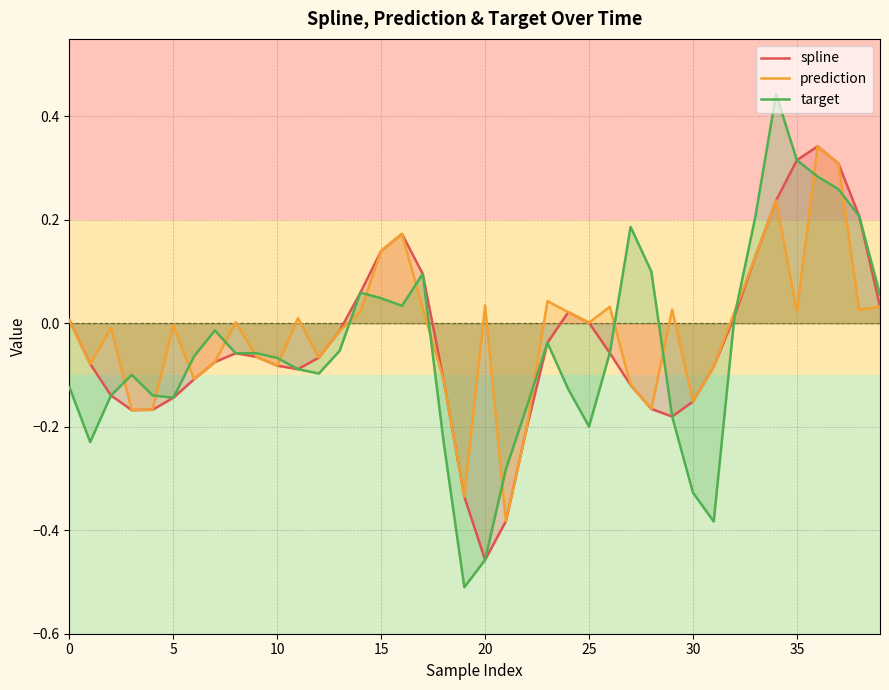

How many intersections are there between target and prediction?

17